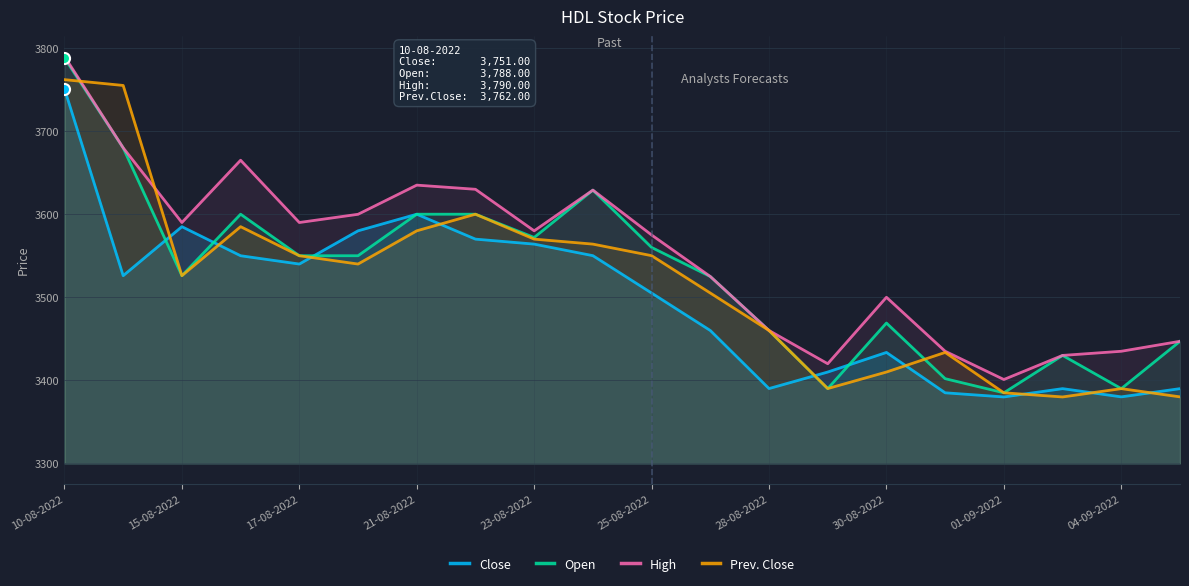

True or false: High and Open intersect in this chart.

False